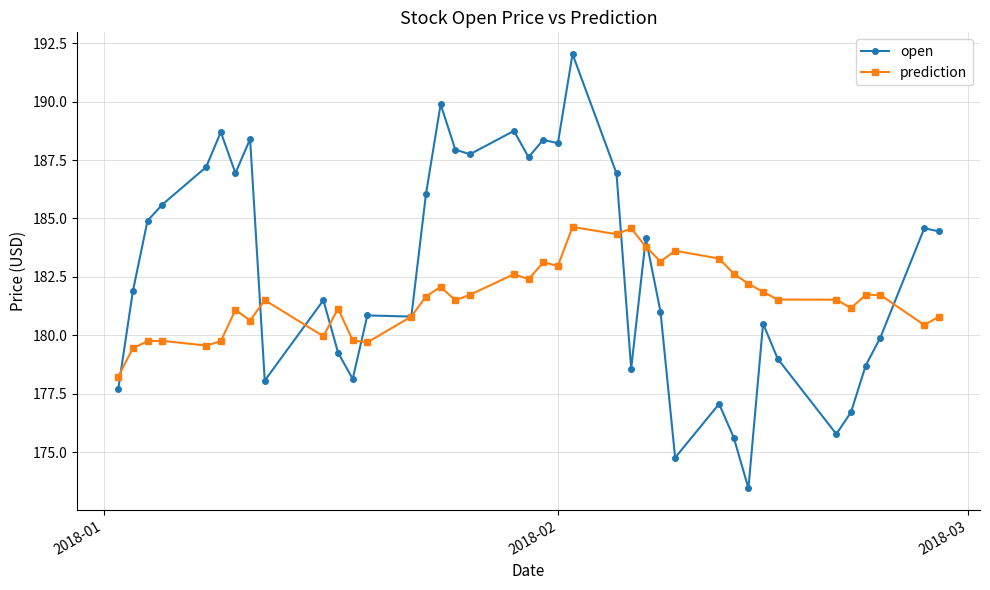

What is the average value of the open series?

182.8